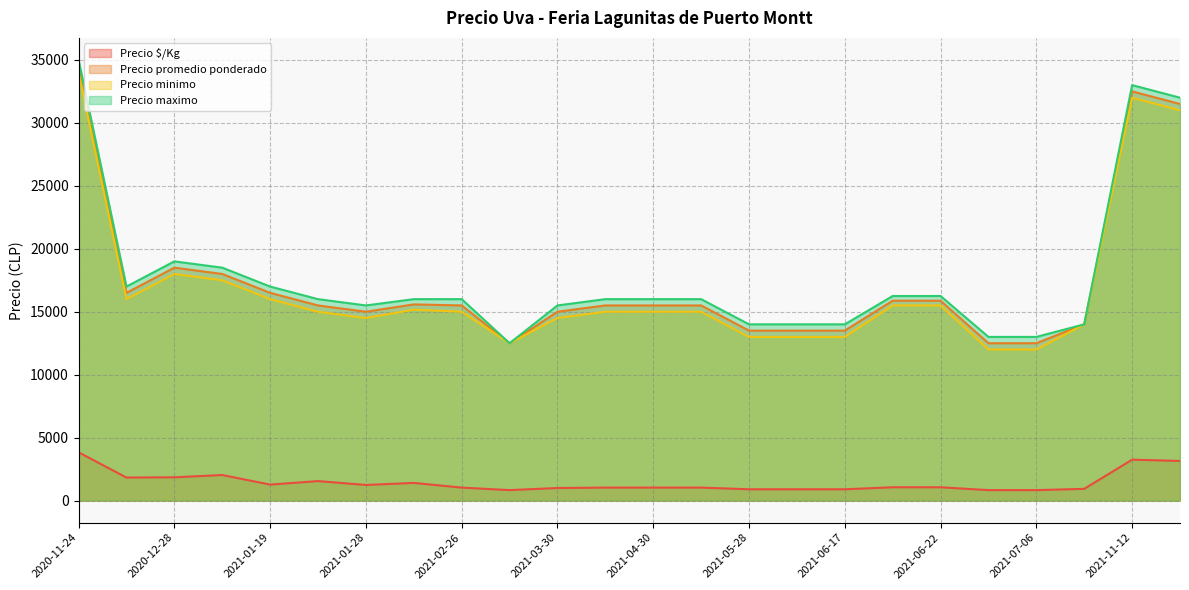

Does the chart have visible grid lines?

Yes